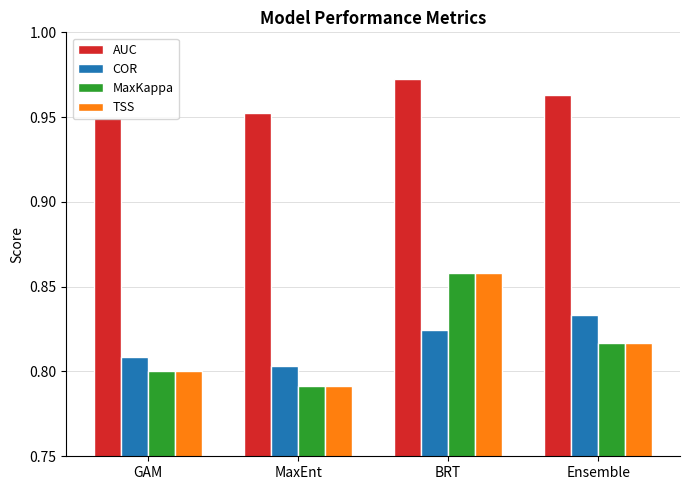

Is the value of AUC at BRT greater than the value of COR at GAM?

Yes